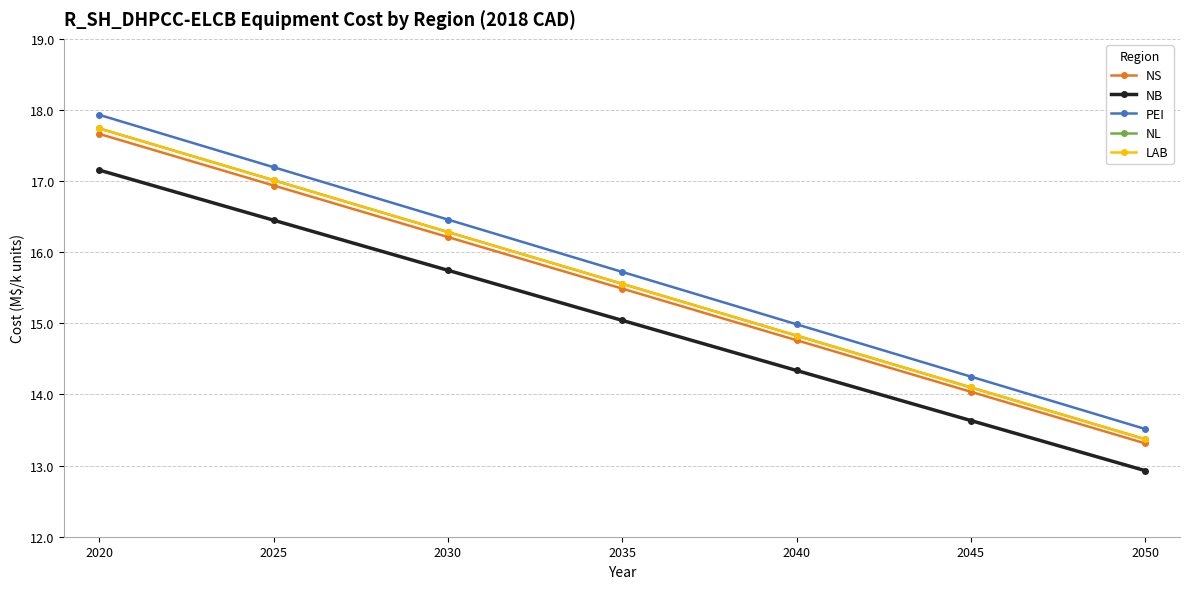

Which series has the largest total across all categories?

PEI